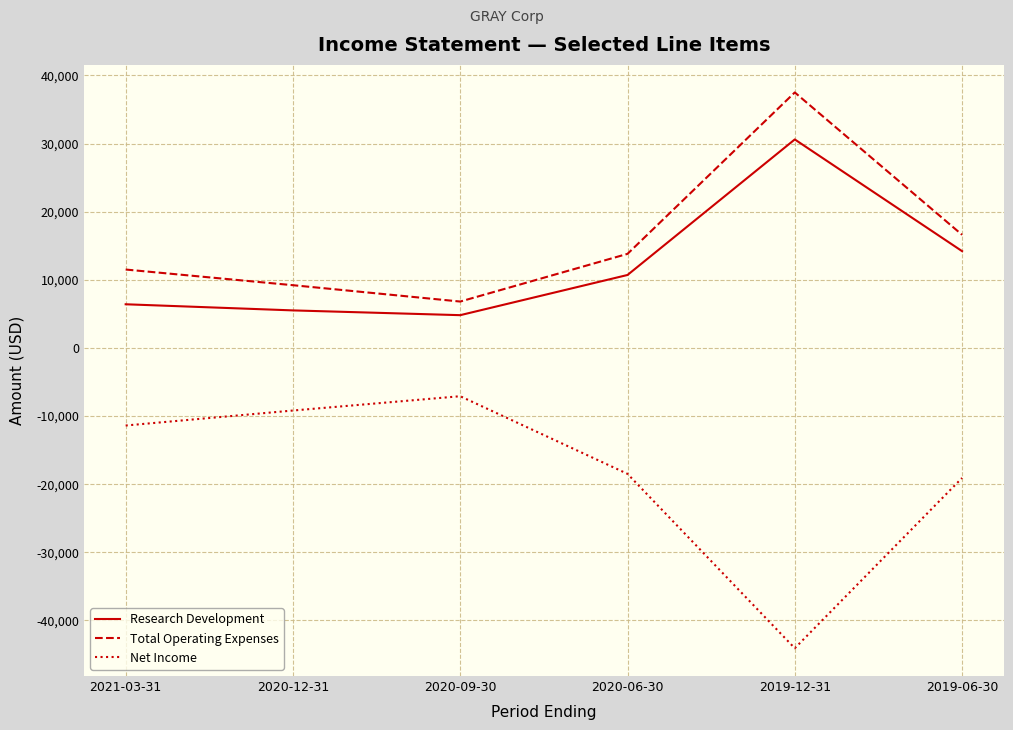

True or false: Total Operating Expenses and Net Income intersect in this chart.

False